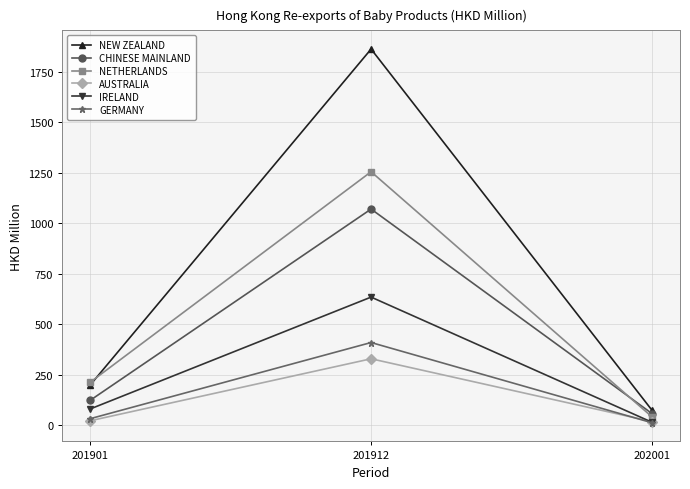

Is it true that NETHERLANDS equals 337.9 at 201901?

False